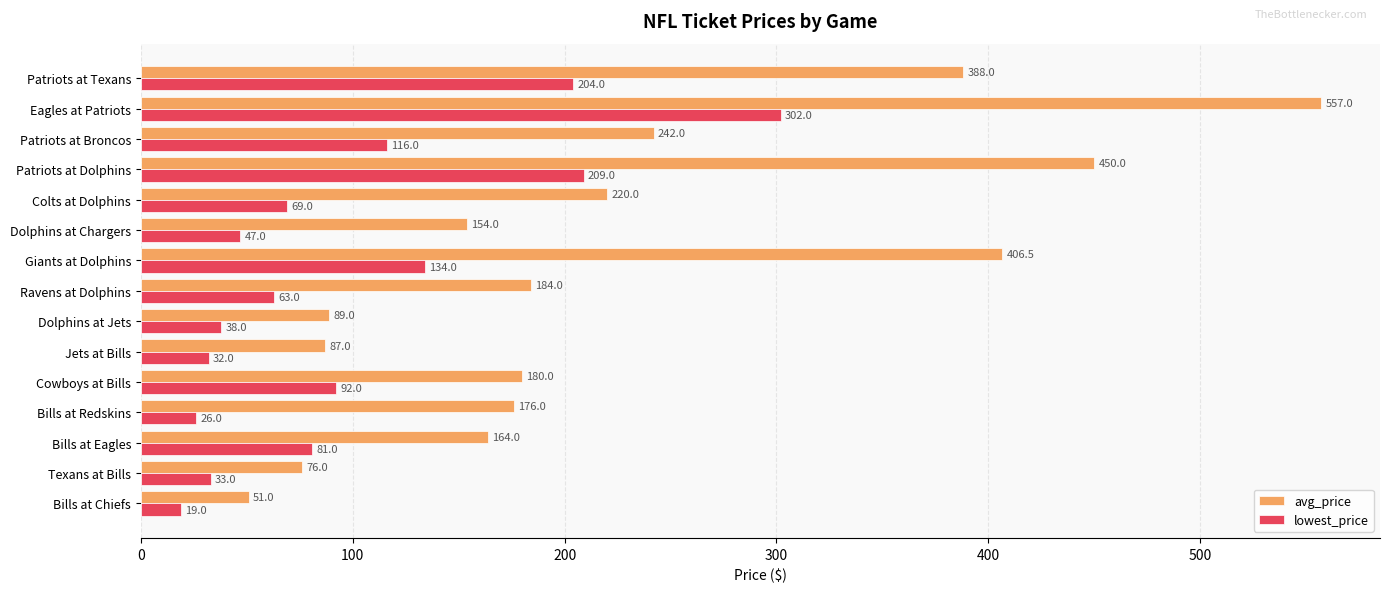

What is the maximum value shown in the chart?

557.0